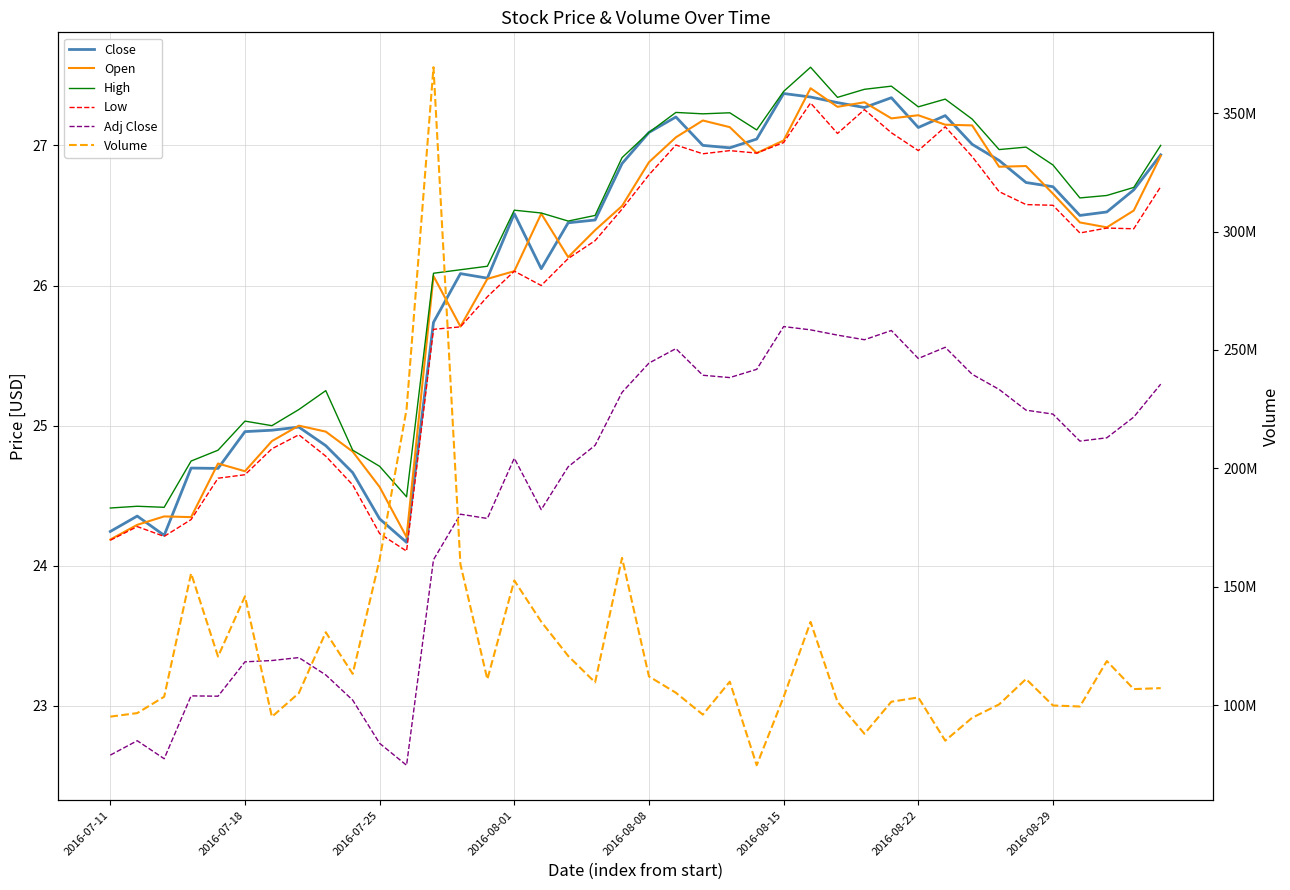

True or false: Volume and Close cross at least once.

False